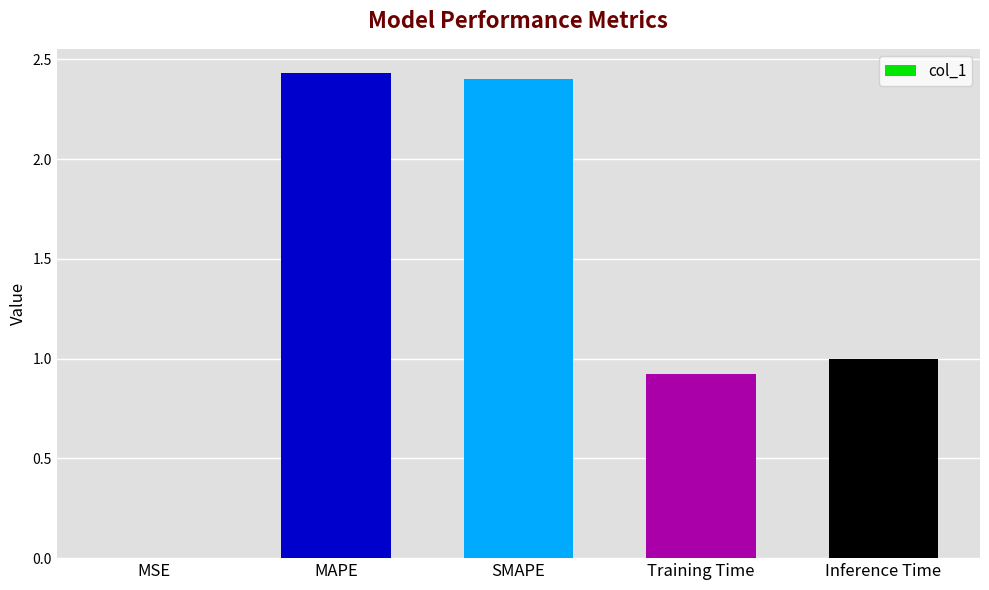

The value at MAPE is 3.4. True or false?

False